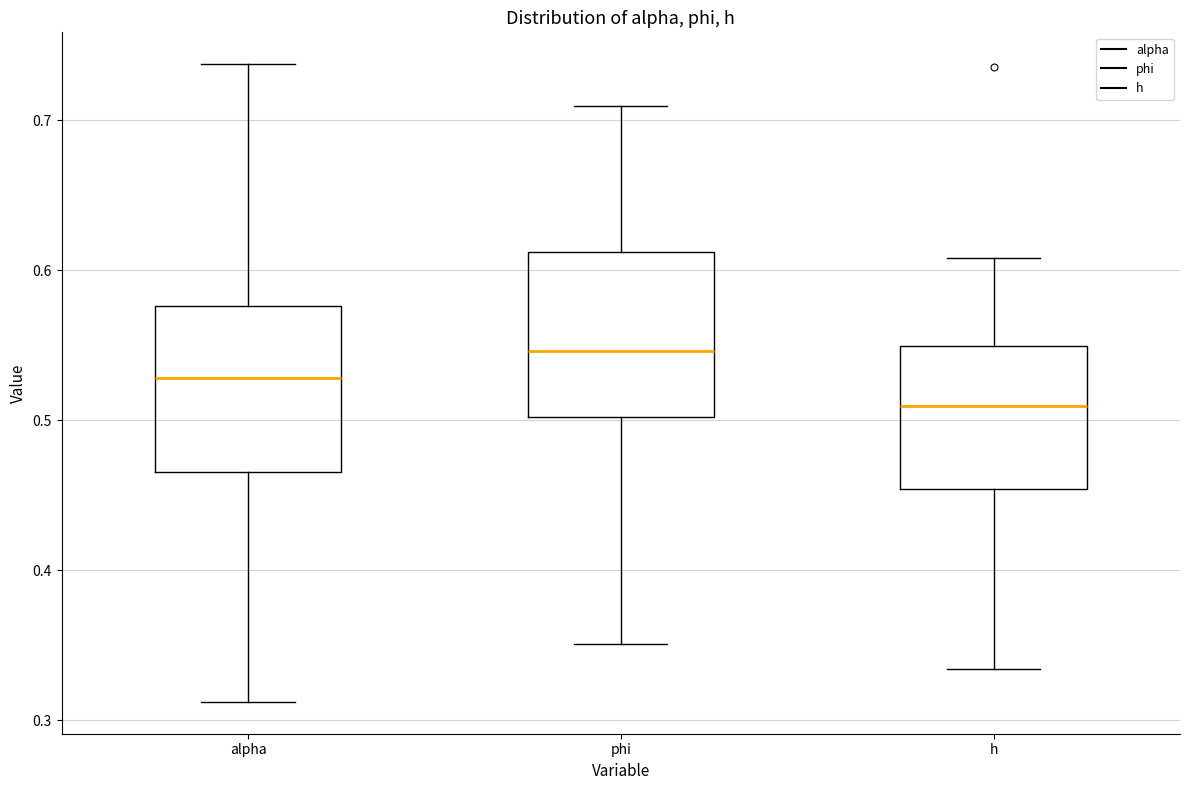

Where does the upper whisker of the box for alpha end on the y-axis? The values are not printed on the chart, so give them approximately, as read against the axis.

0.74